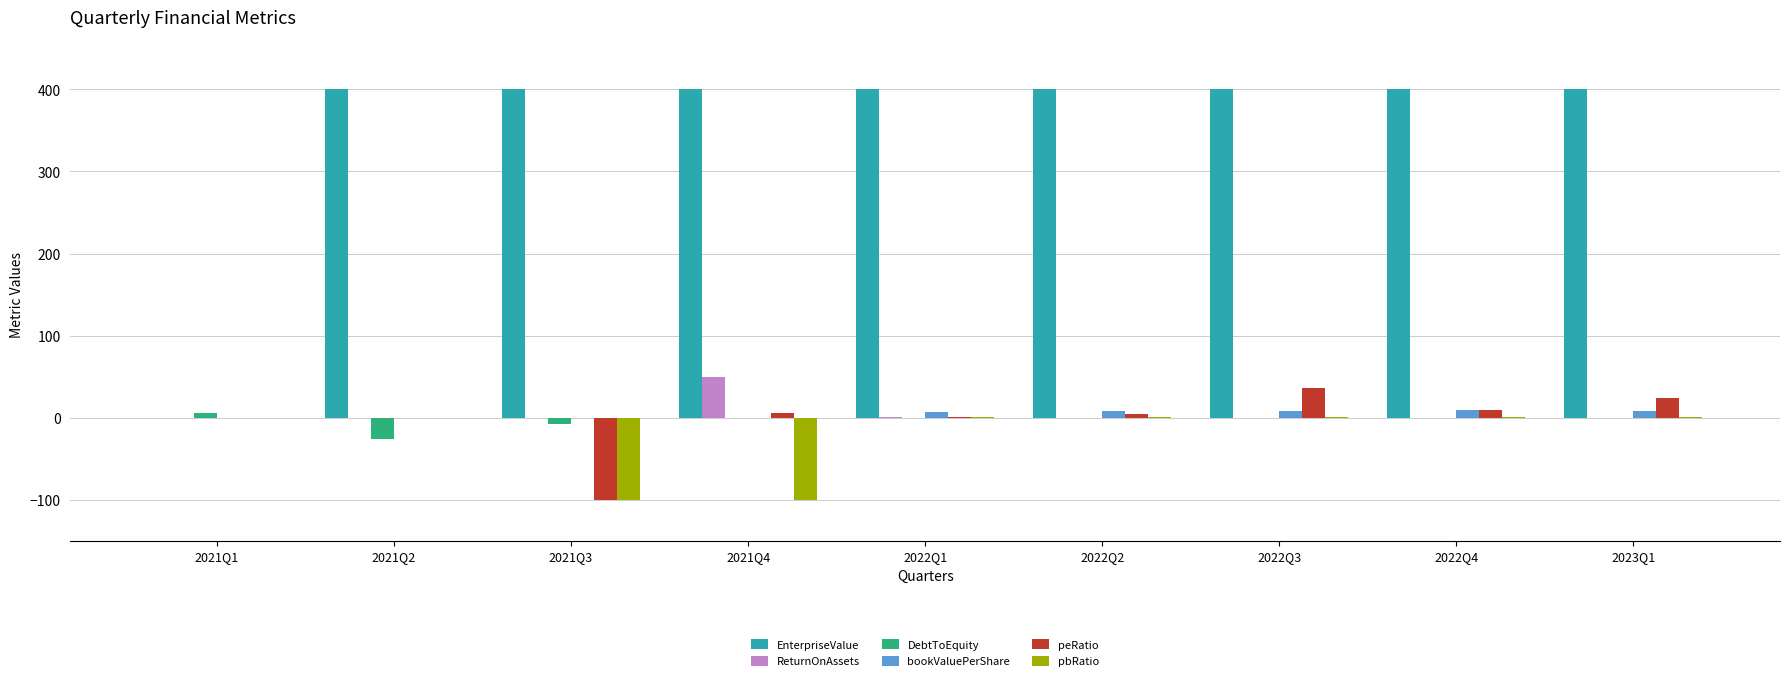

What is the maximum value for peRatio?

36.1